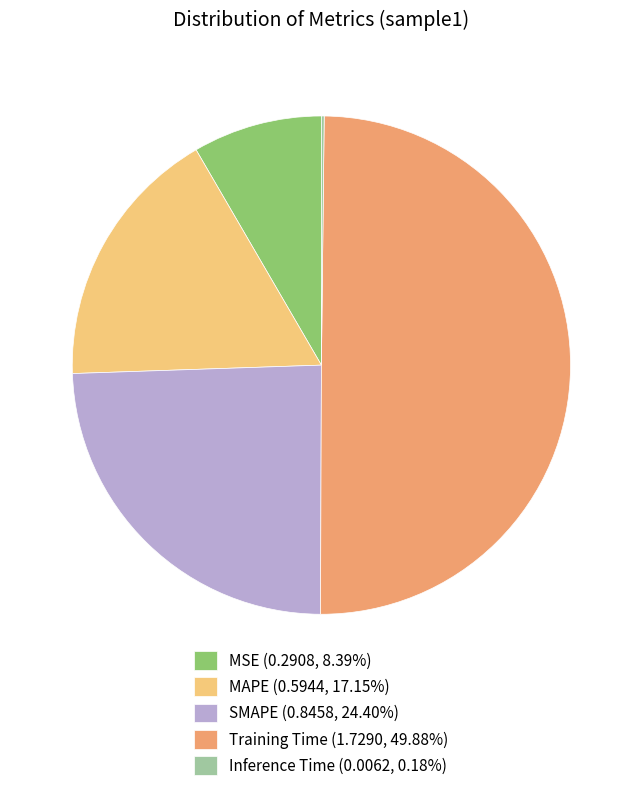

Is MAPE (0.5944, 17.15%) the majority of the pie?

No